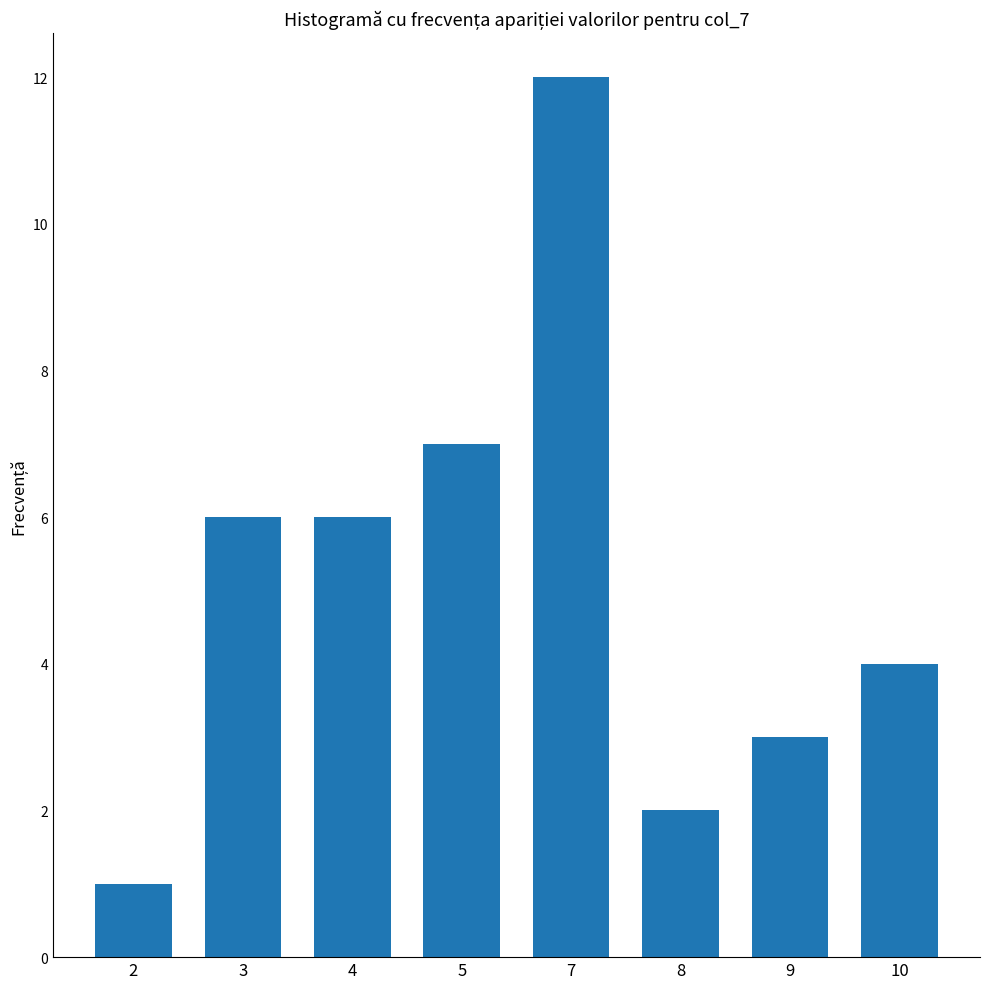

True or false: the data shows 6 at 3.

True